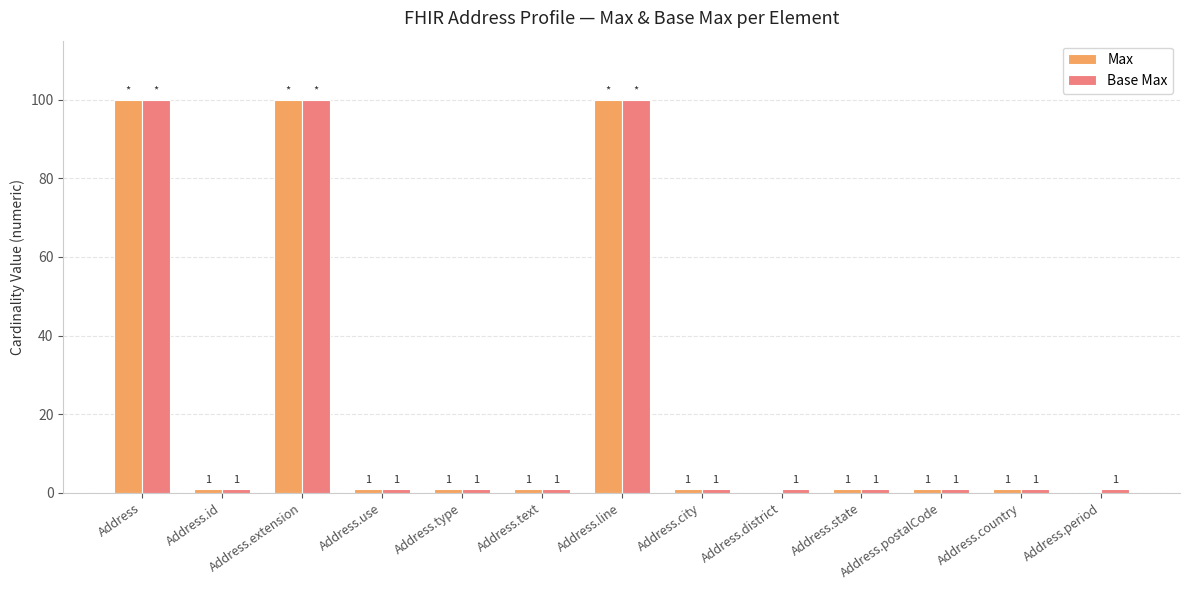

Between Address.extension and Address.period, which series saw the biggest shift?

Max